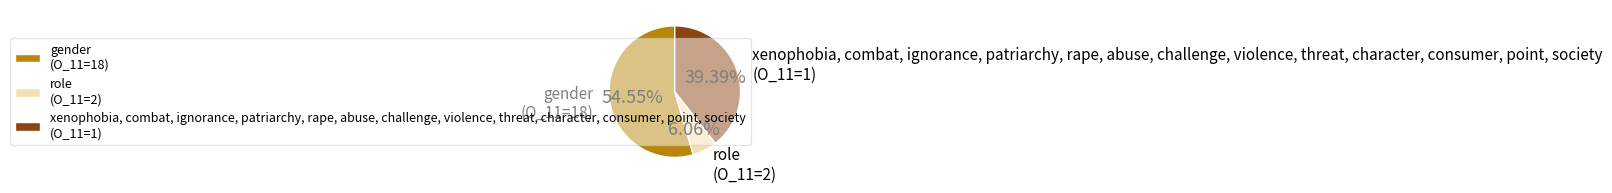

How many segments does this pie chart have?

3